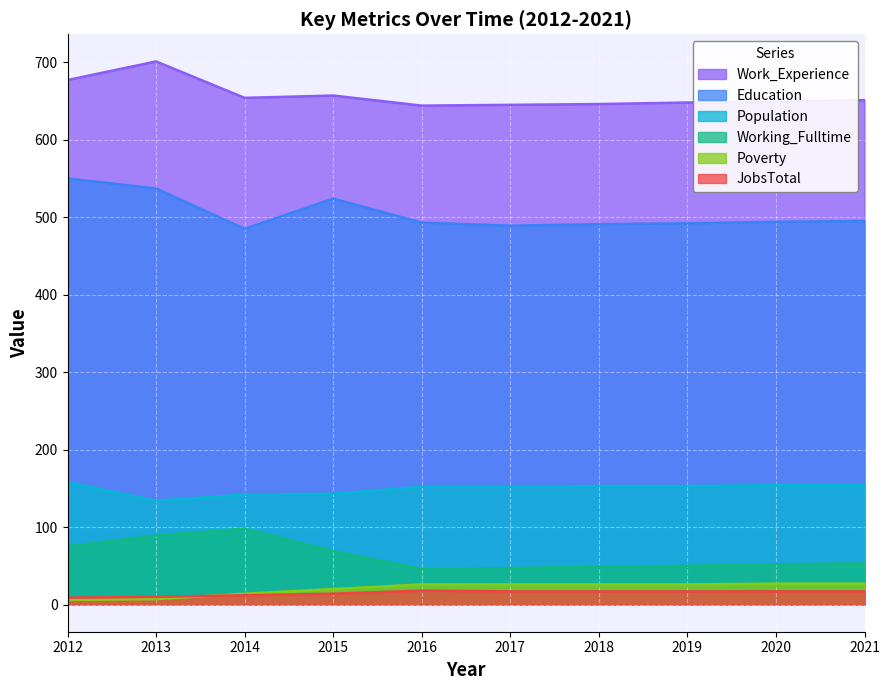

True or false: JobsTotal and Work_Experience intersect in this chart.

False